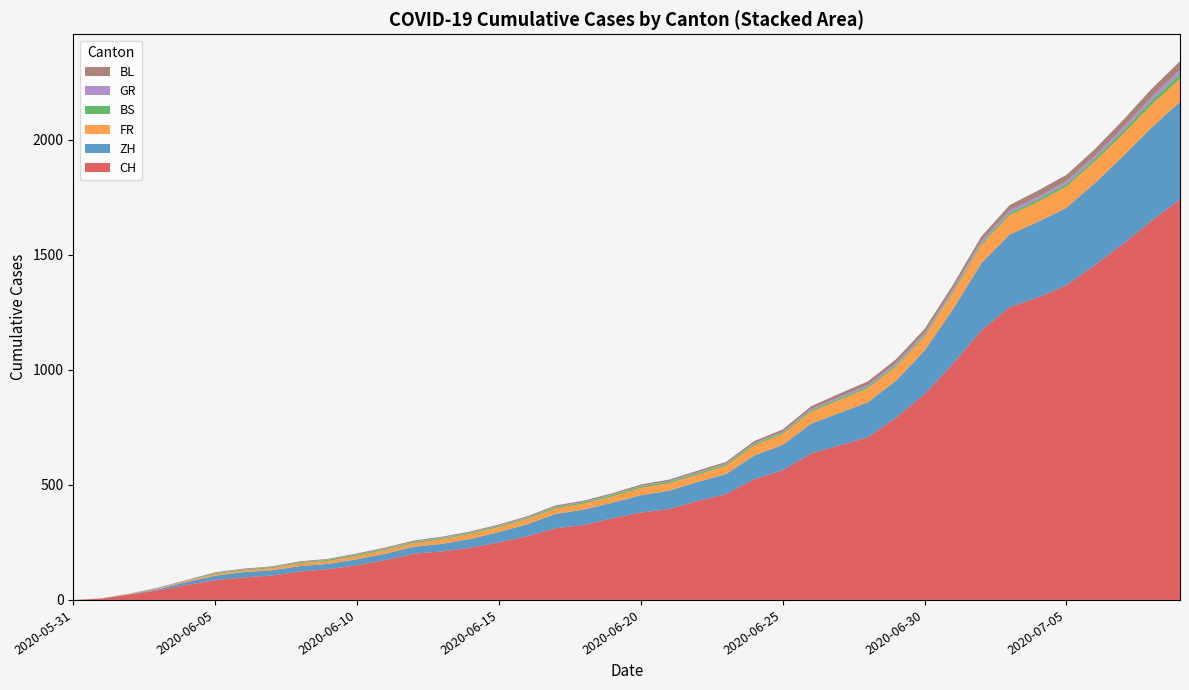

What is the maximum value for CH?

1741